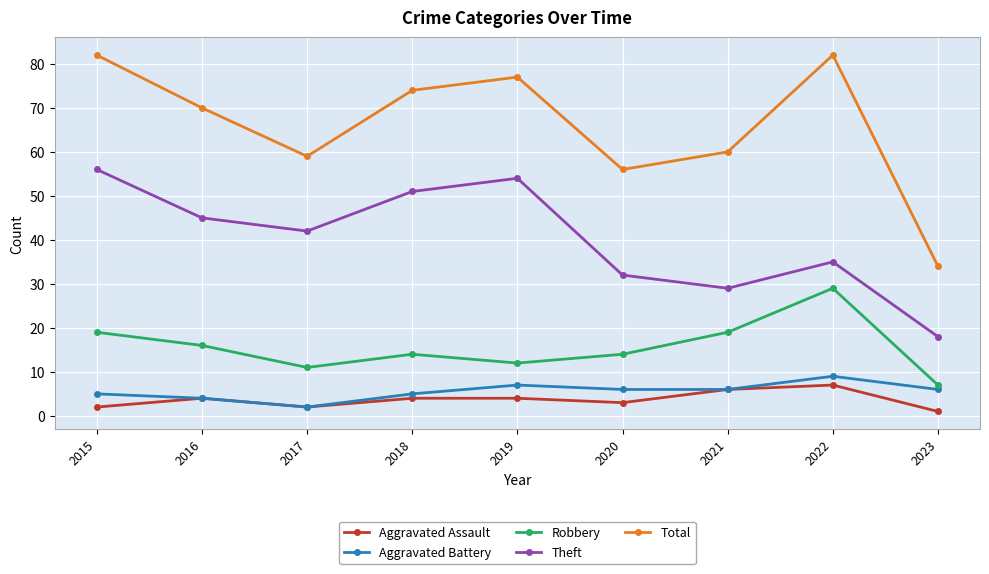

Is it true that Robbery equals 18 at 2018?

False